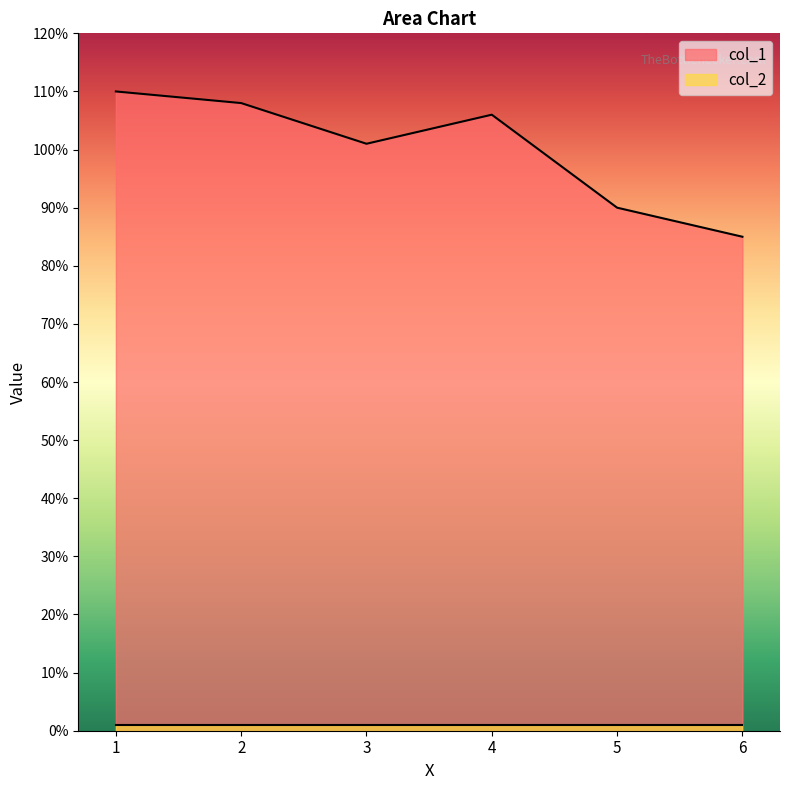

Is it true that the value at 1 is 110?

True